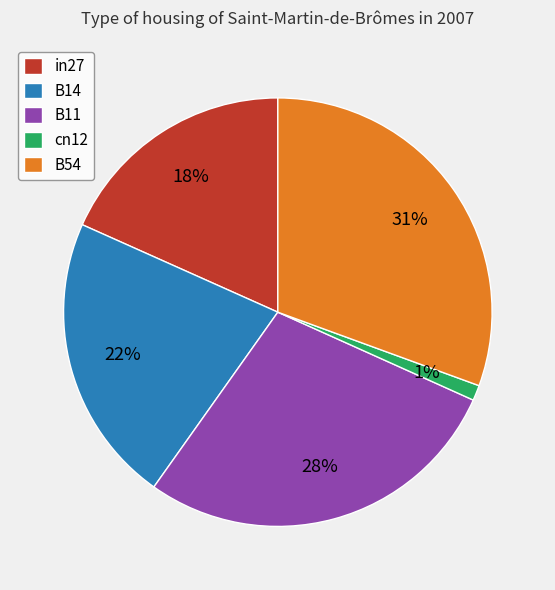

What percentage is the B11 slice, to the nearest percent?

28%